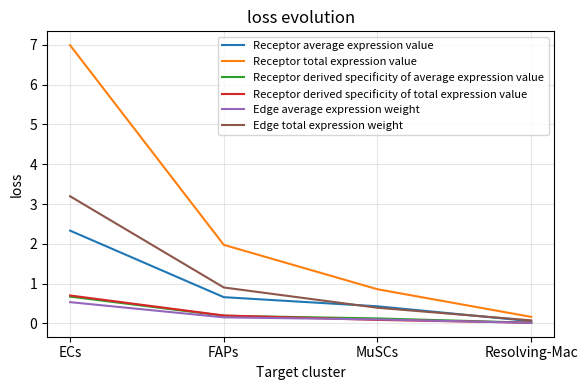

What are all the series names shown in the legend?

Receptor average expression value, Receptor total expression value, Receptor derived specificity of average expression value, Receptor derived specificity of total expression value, Edge average expression weight, Edge total expression weight